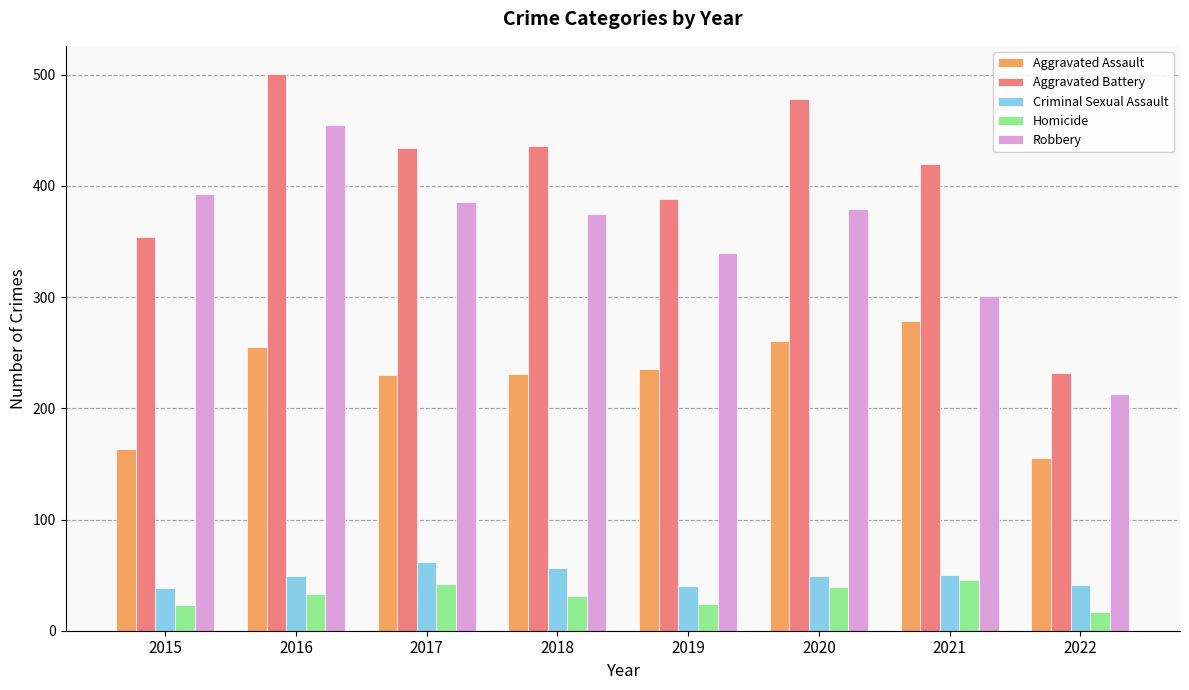

The Homicide series shows 31 at 2018. True or false?

True